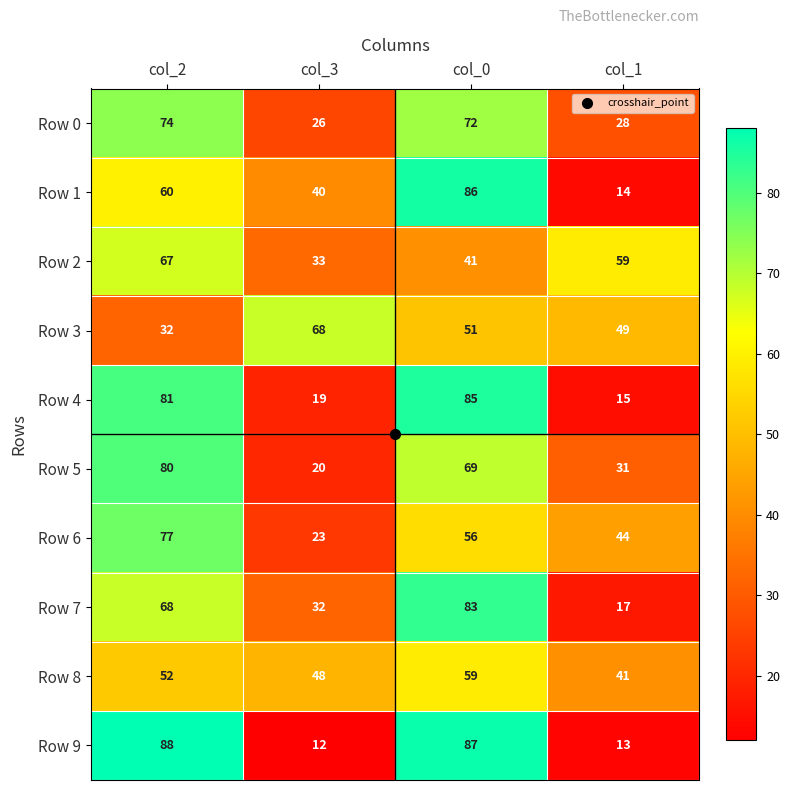

Which category has the highest value across all series?

col_2